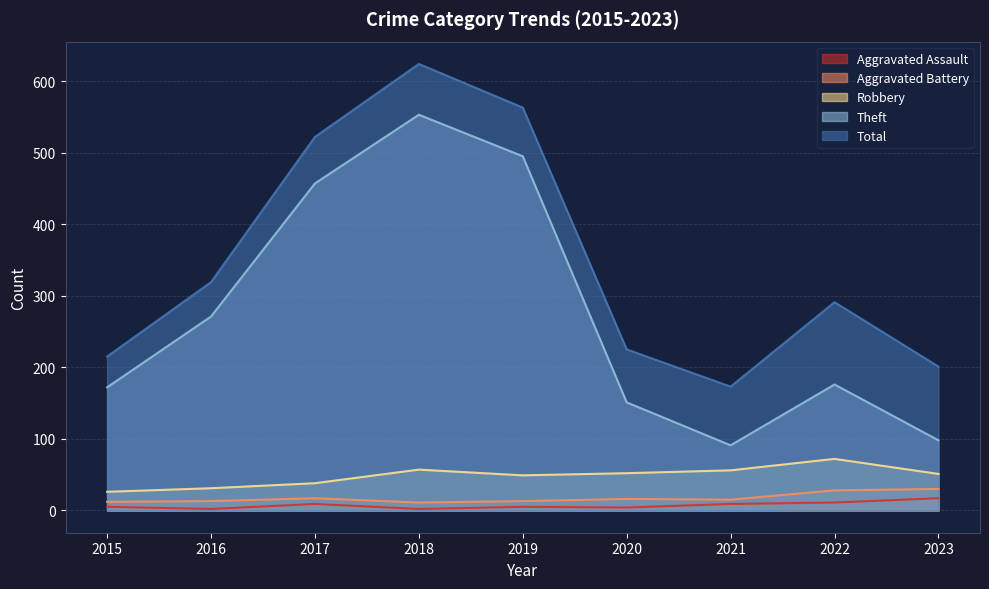

True or false: Total and Robbery intersect in this chart.

False